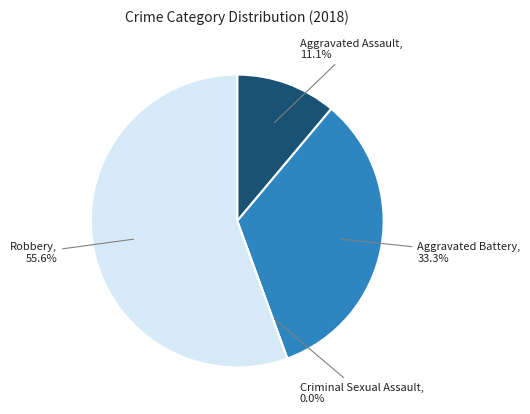

To the nearest percent, what is the difference between the largest and smallest slice percentages?

56%